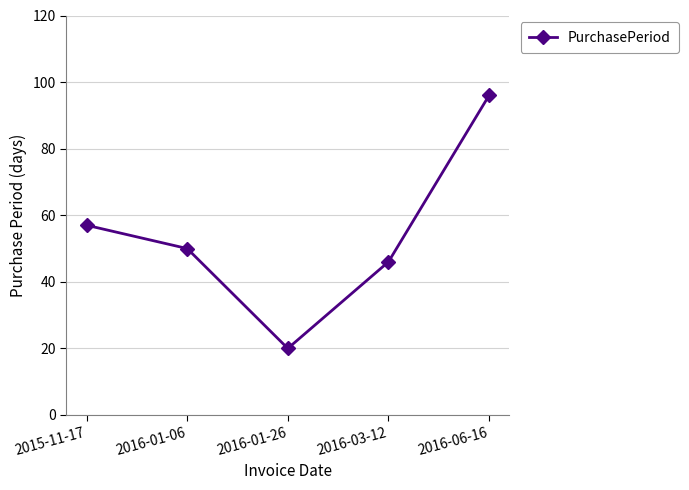

What is the label of the 5th point from the left?

2016-06-16